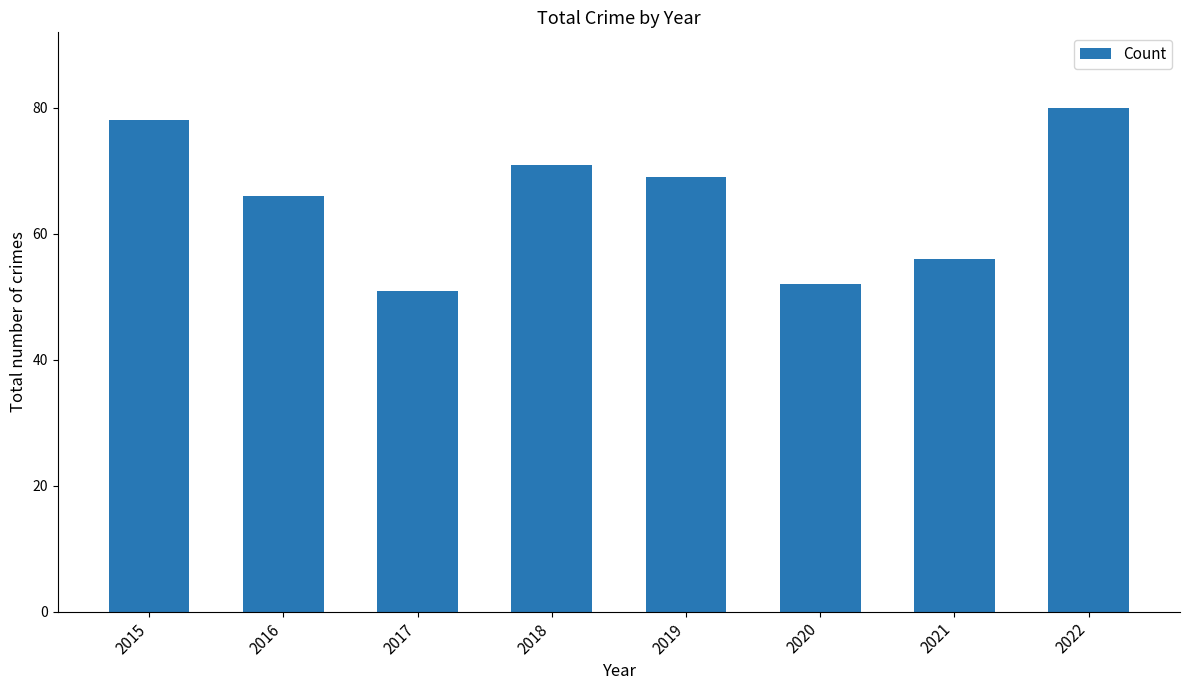

At which label does the data first exceed 69?

2015